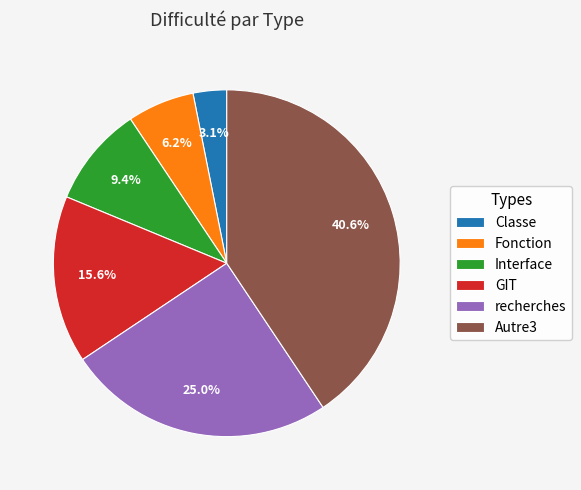

True or false: recherches accounts for 25% of the total.

True